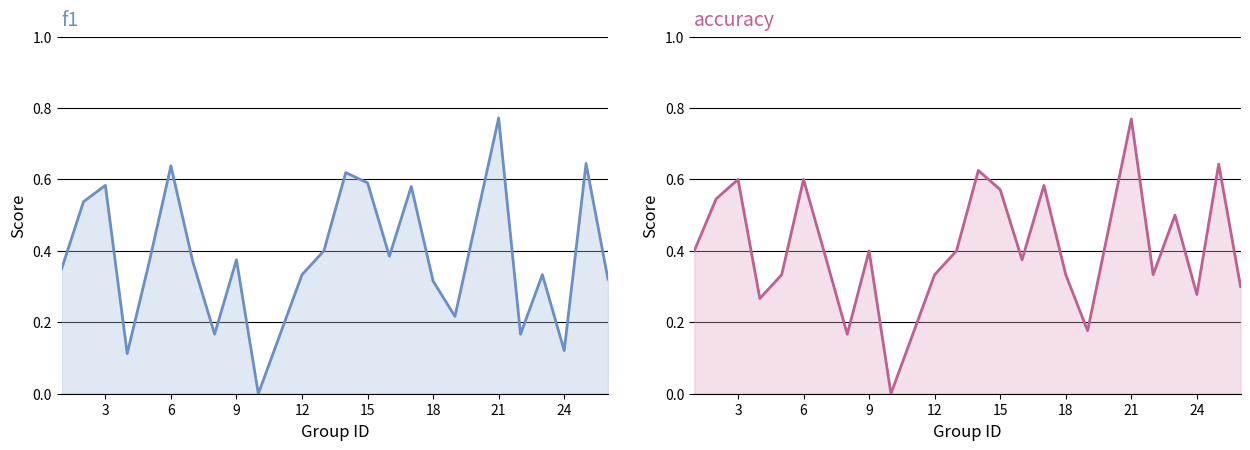

Count the number of data series in this chart.

2